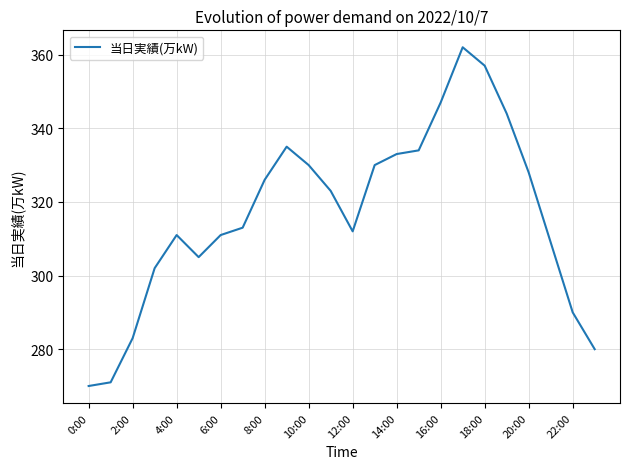

What is the smallest value displayed?

270